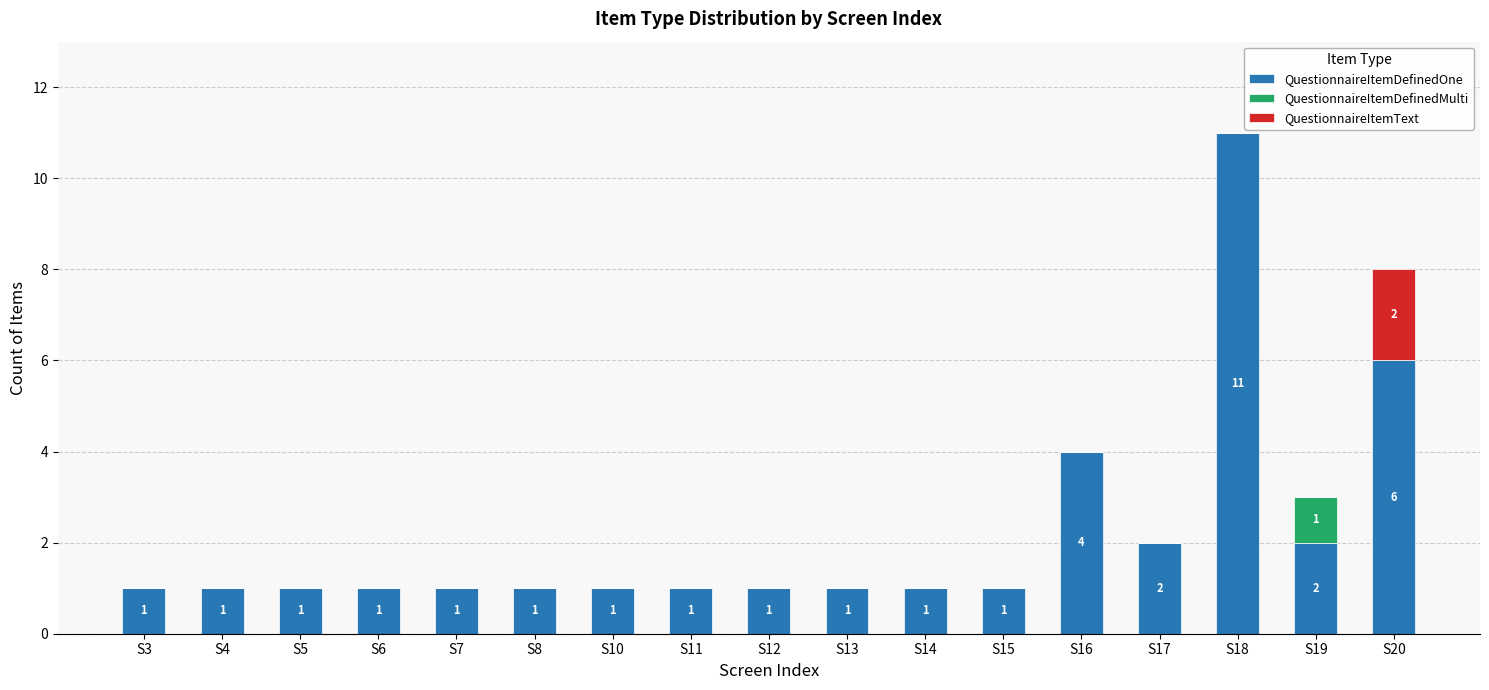

At which category is the sum across all series the highest?

S18